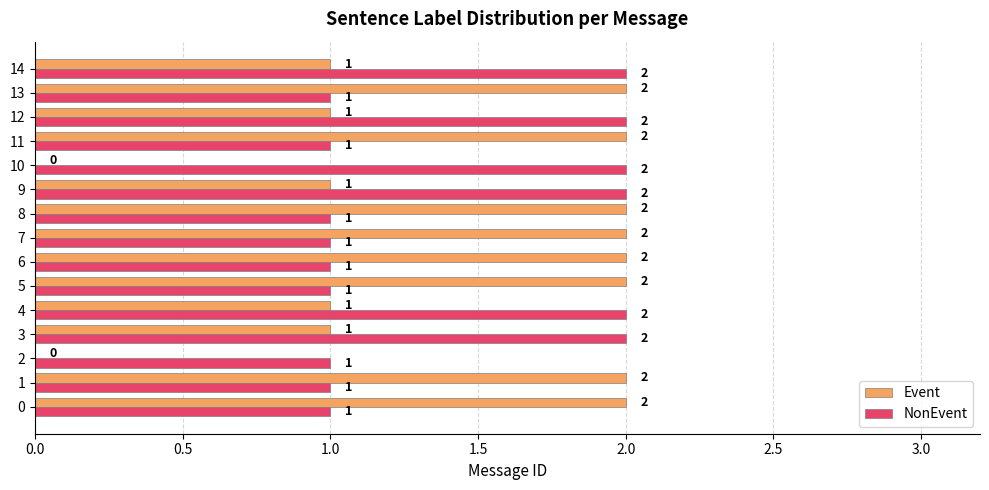

The Event series shows 1 at 12. True or false?

True